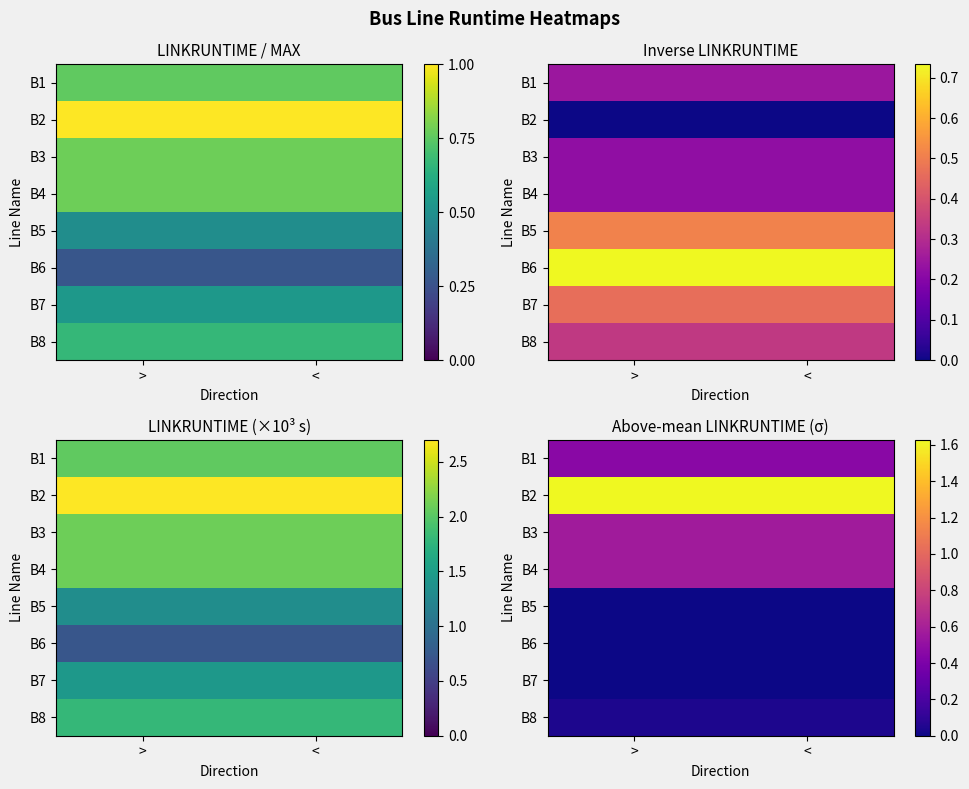

What is the total value across all series at >?

3.3